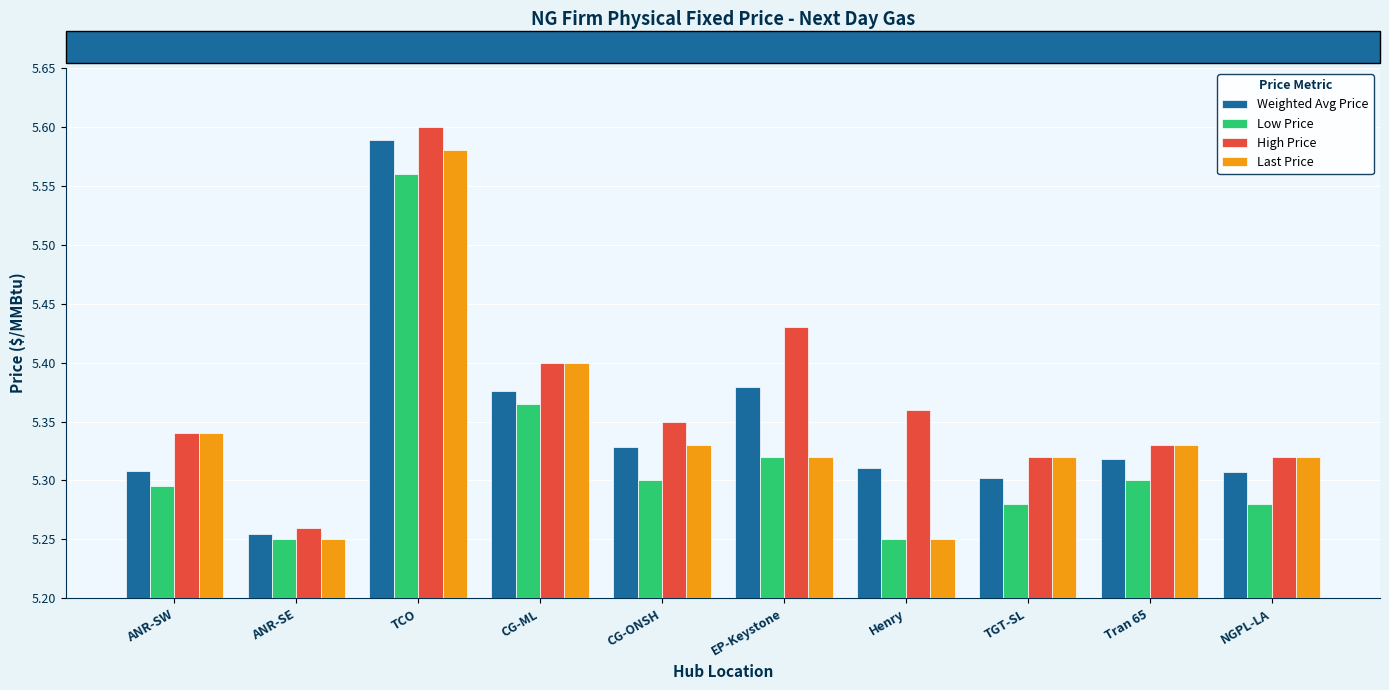

Is the value of High Price at ANR-SE greater than the value of Last Price at CG-ONSH?

No